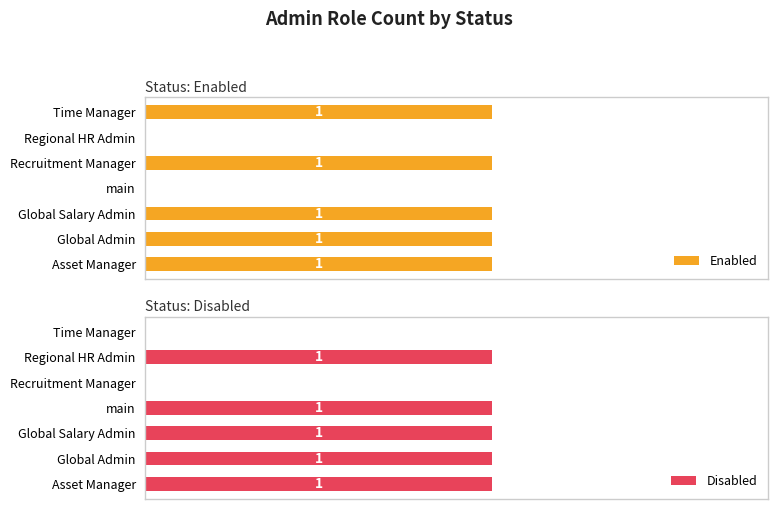

Is it true that Enabled equals 1 at Time Manager?

False